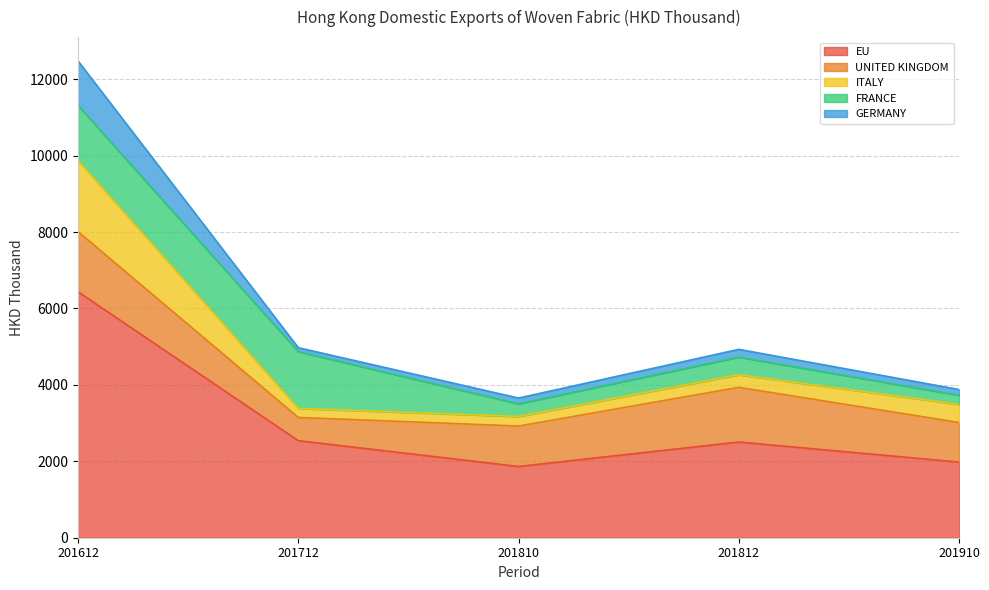

Which category has the highest value in the EU series?

201612